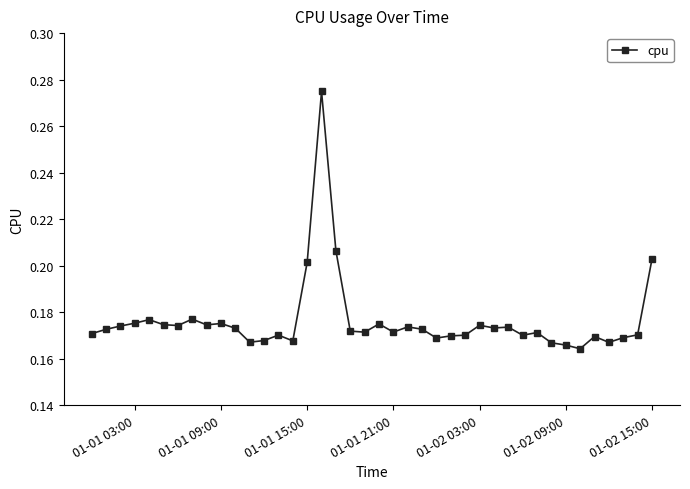

How many values are between 0 and 1?

40